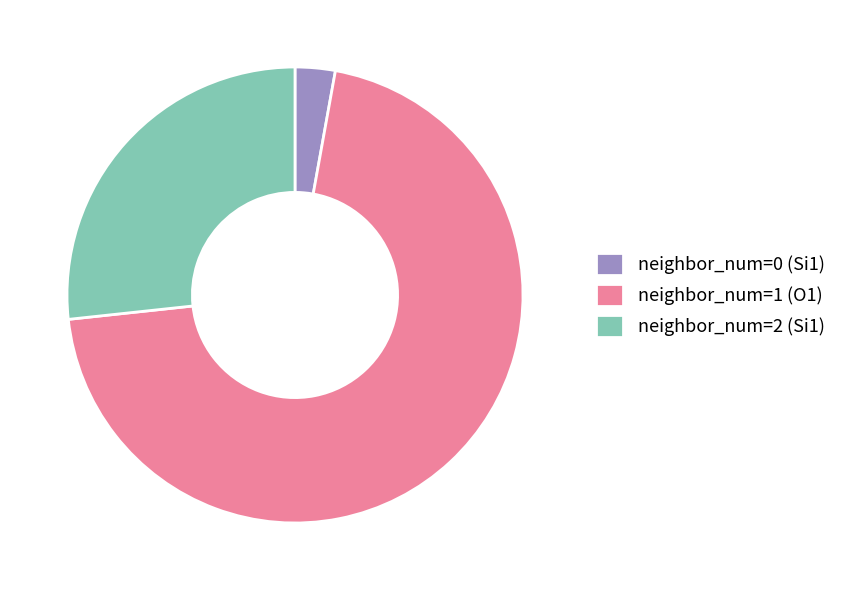

How many slices are in this pie chart?

3